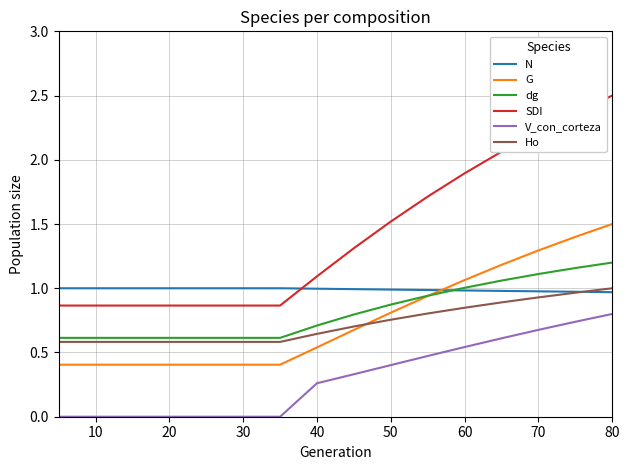

True or false: V_con_corteza has more than 0 interior local peaks.

False